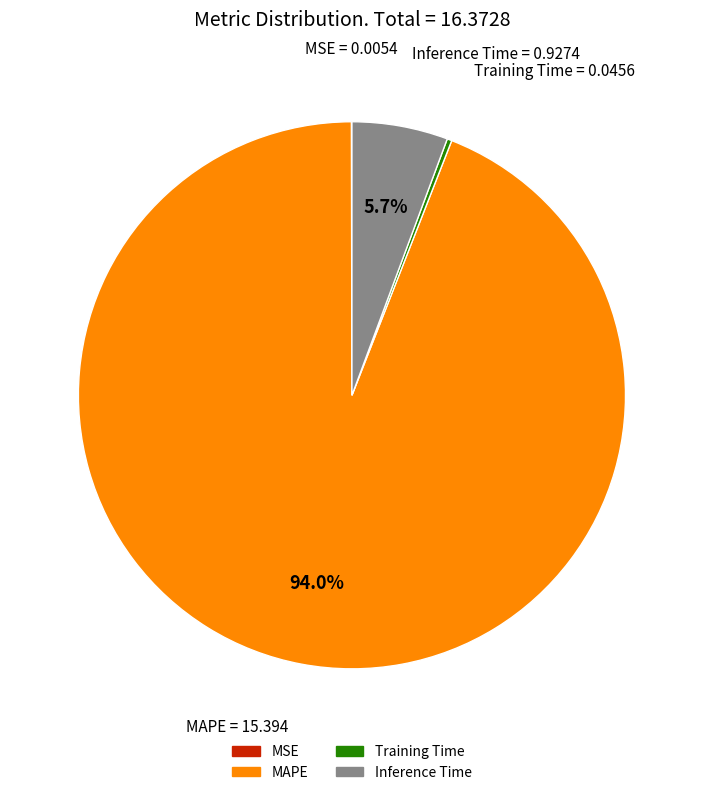

To the nearest percent, what percentage of the pie is MAPE?

94%